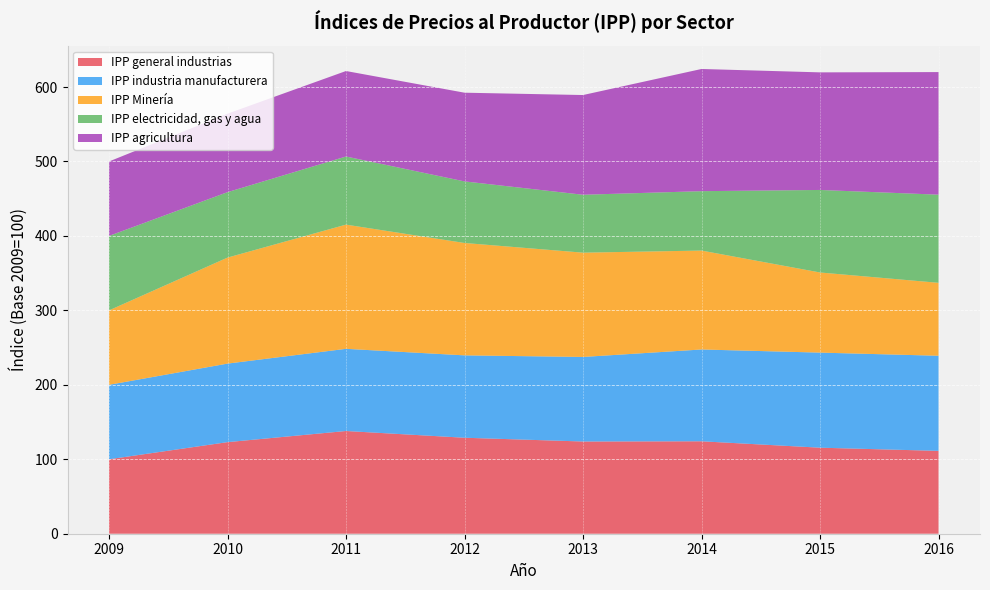

Reading right to left, what are all the values shown in this chart?

IPP general industrias: 2016=111.3	2015=115.6	2014=124.2	2013=123.9	2012=128.9	2011=138.0	2010=123.0	2009=100.0
IPP industria manufacturera: 2016=127.8	2015=127.7	2014=123.3	2013=113.6	2012=110.7	2011=110.4	2010=105.5	2009=100.0
IPP Minería: 2016=98.0	2015=107.6	2014=132.9	2013=140.1	2012=151.0	2011=166.8	2010=142.4	2009=100.0
IPP electricidad, gas y agua: 2016=118.4	2015=110.8	2014=79.8	2013=77.8	2012=82.7	2011=91.5	2010=87.9	2009=100.0
IPP agricultura: 2016=164.7	2015=157.9	2014=164.1	2013=133.9	2012=119.2	2011=114.8	2010=105.4	2009=100.0